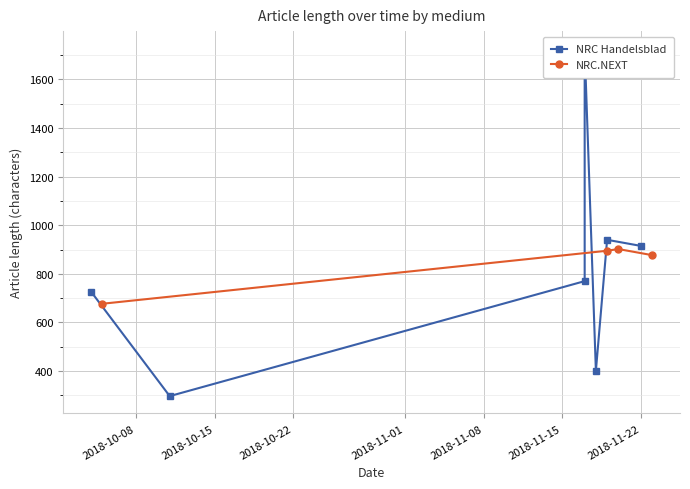

True or false: NRC.NEXT has more than 0 interior local peaks.

True